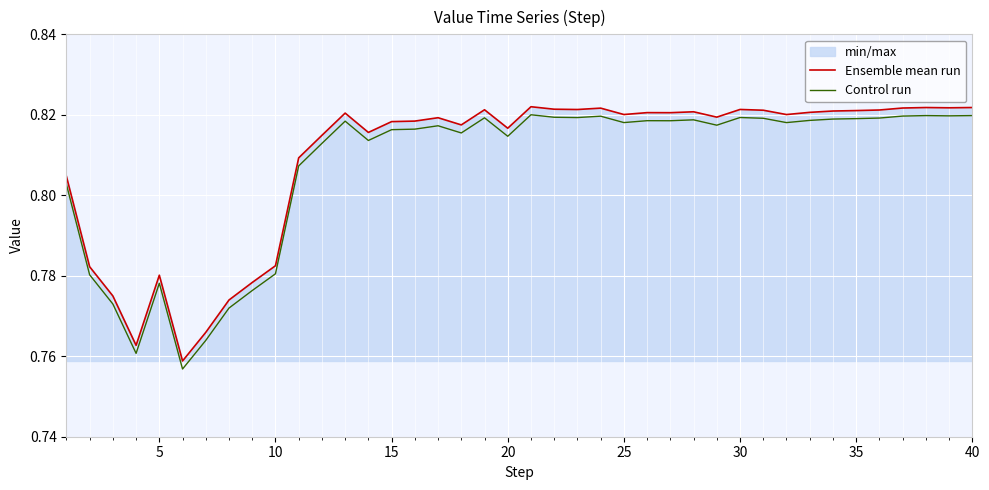

What are all the series names shown in the legend?

Ensemble mean run, Control run